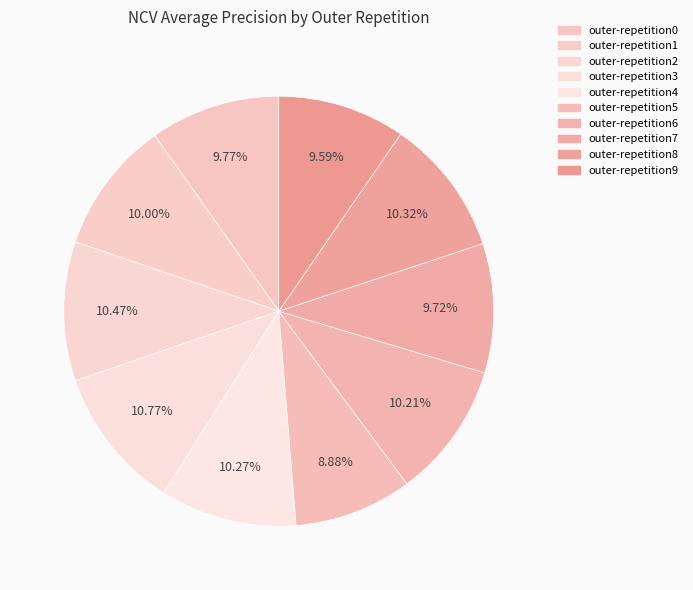

To the nearest percent, what is the difference between the largest and smallest slice percentages?

2%